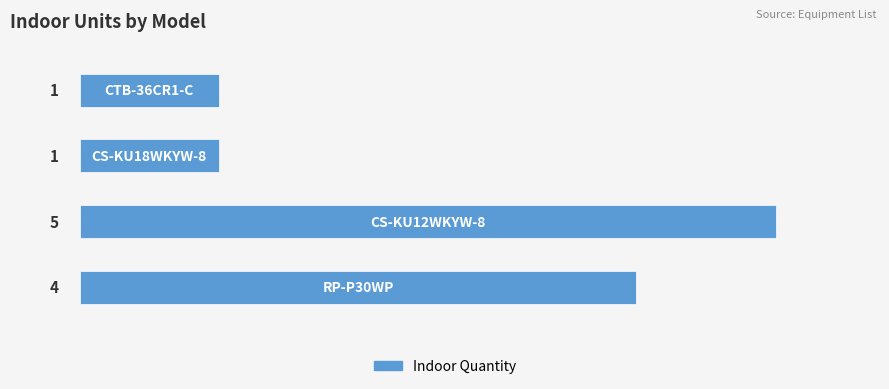

What is the greatest value displayed?

5